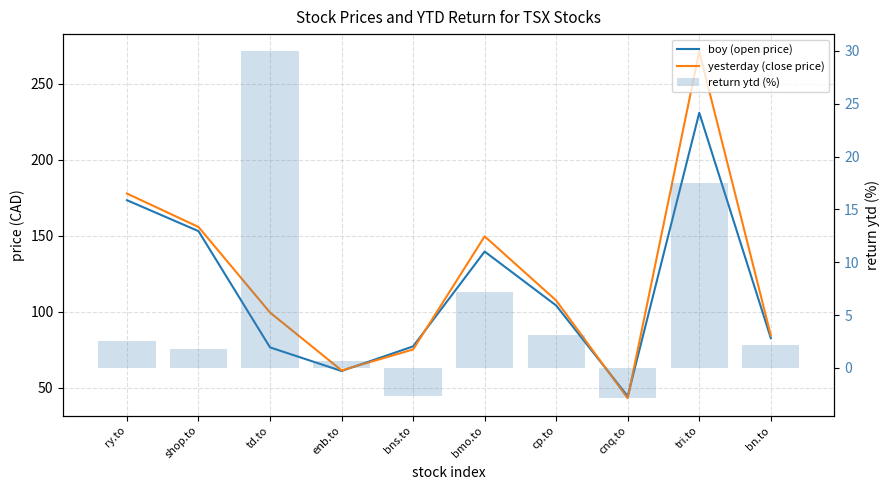

What is the minimum value shown in the chart?

-2.9